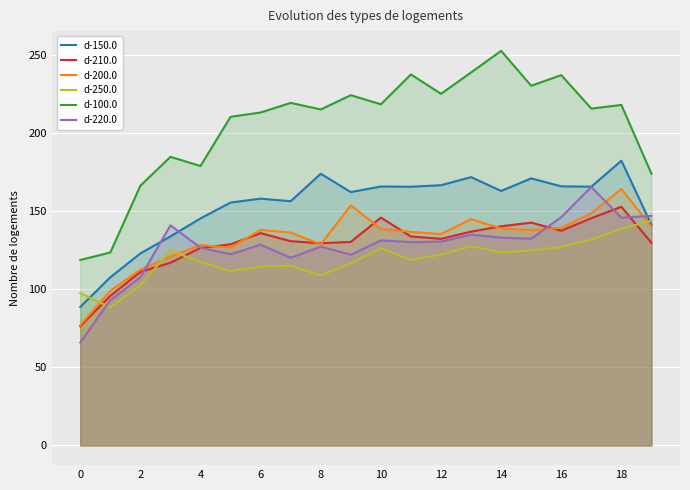

What value does the d-250.0 series have at 4?

117.5